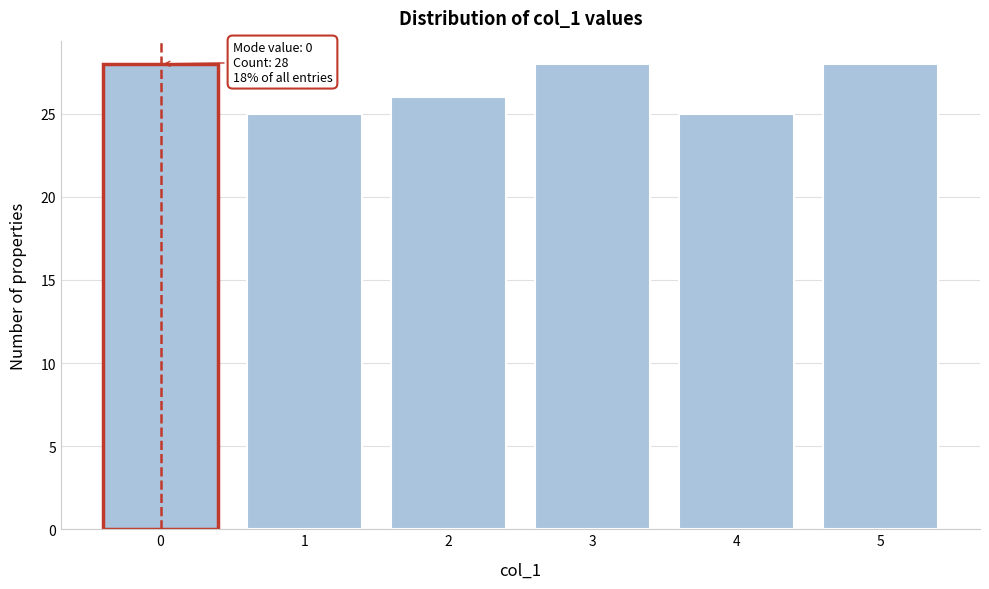

Reading left to right, list all the values displayed in this chart.

28	25	26	28	25	28